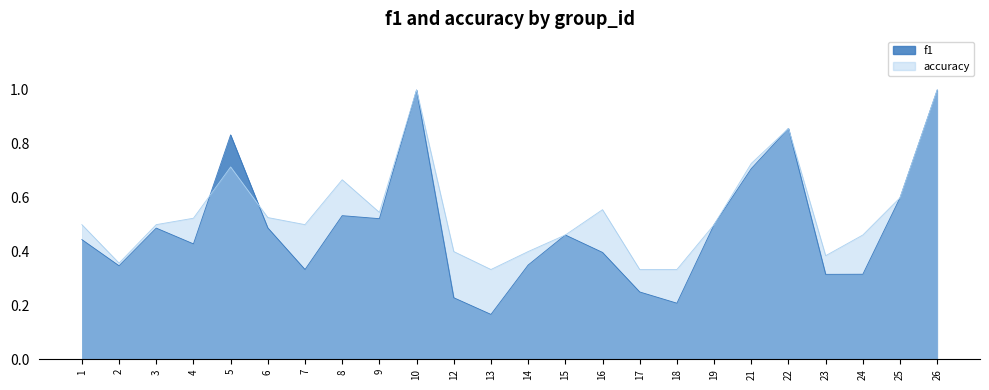

At how many categories does at least one series exceed 0?

24